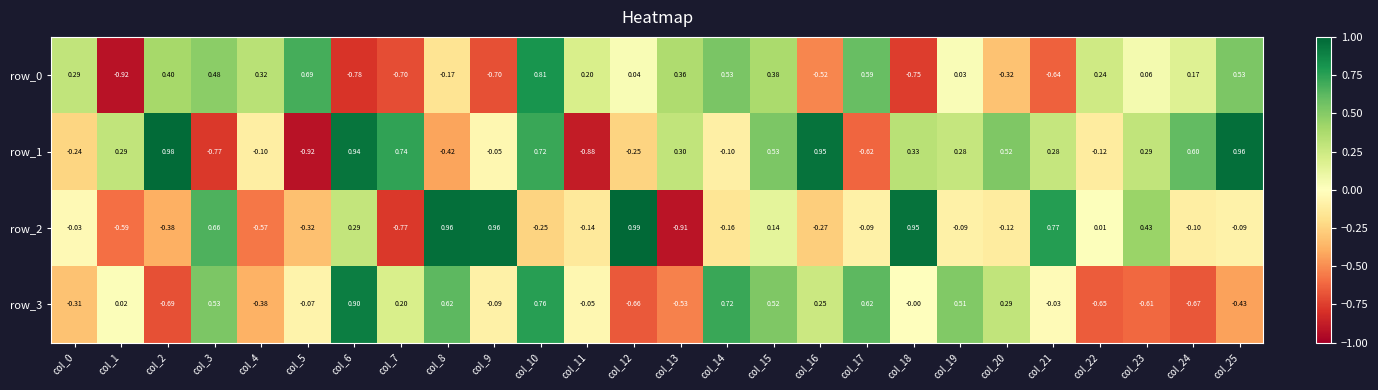

Is the value of row_3 at col_2 greater than the value of row_0 at col_0?

No